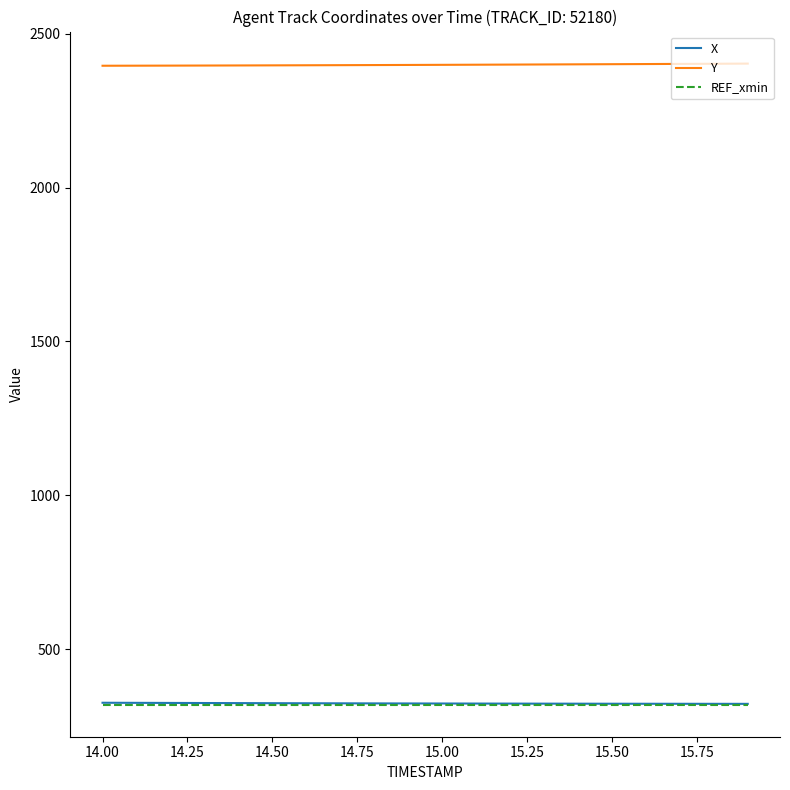

True or false: REF_xmin and Y cross at least once.

False